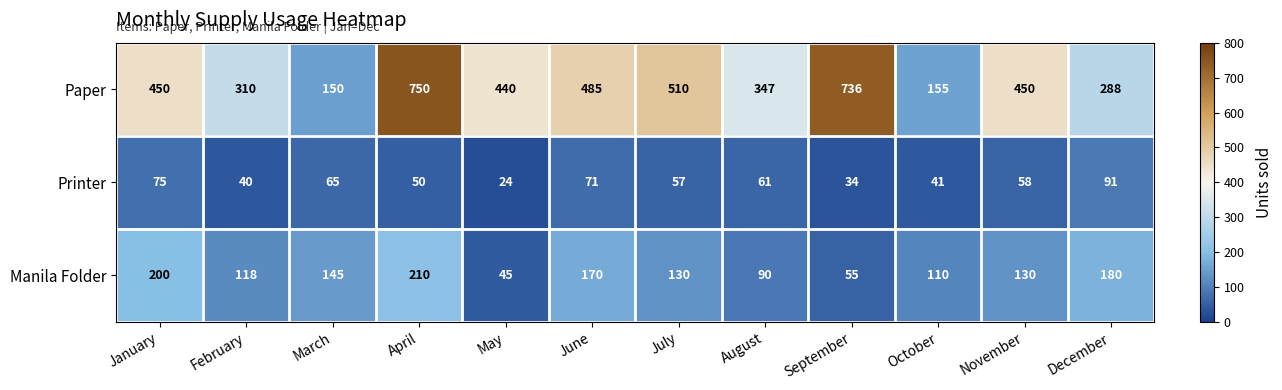

What is the sum of the Manila Folder values at September and October?

165